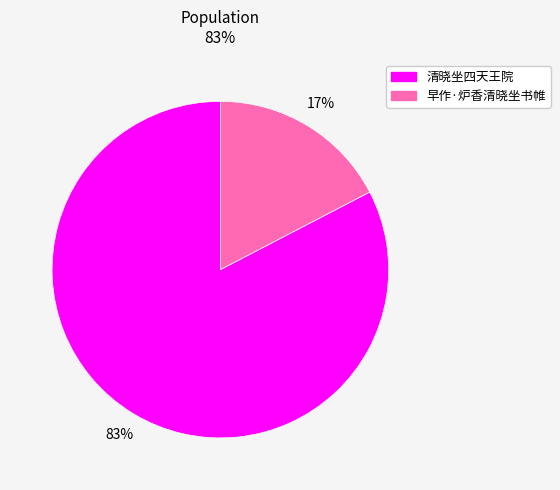

To the nearest percent, what percentage of the pie is 清晓坐四天王院?

83%